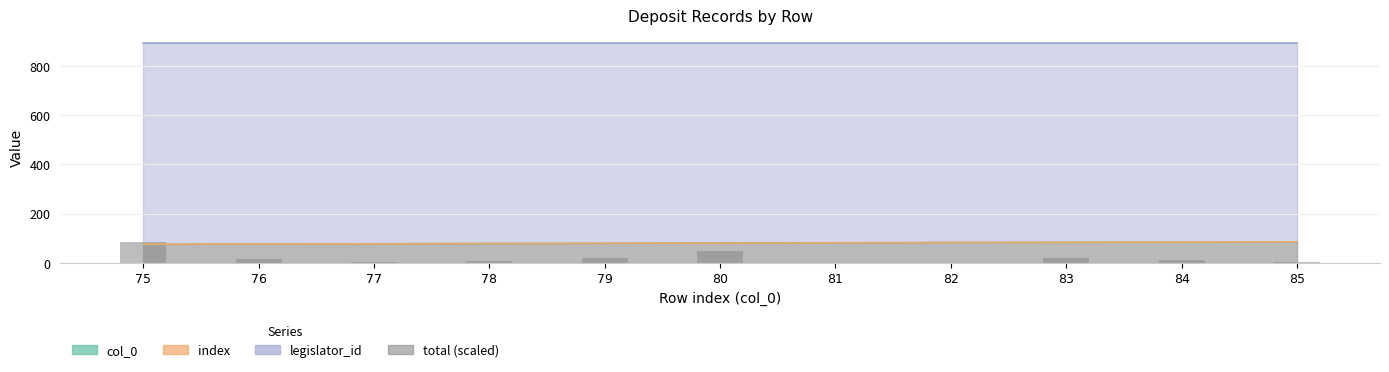

List the labels in order of value, smallest first.

81, 82, 77, 85, 78, 84, 76, 83, 79, 80, 75